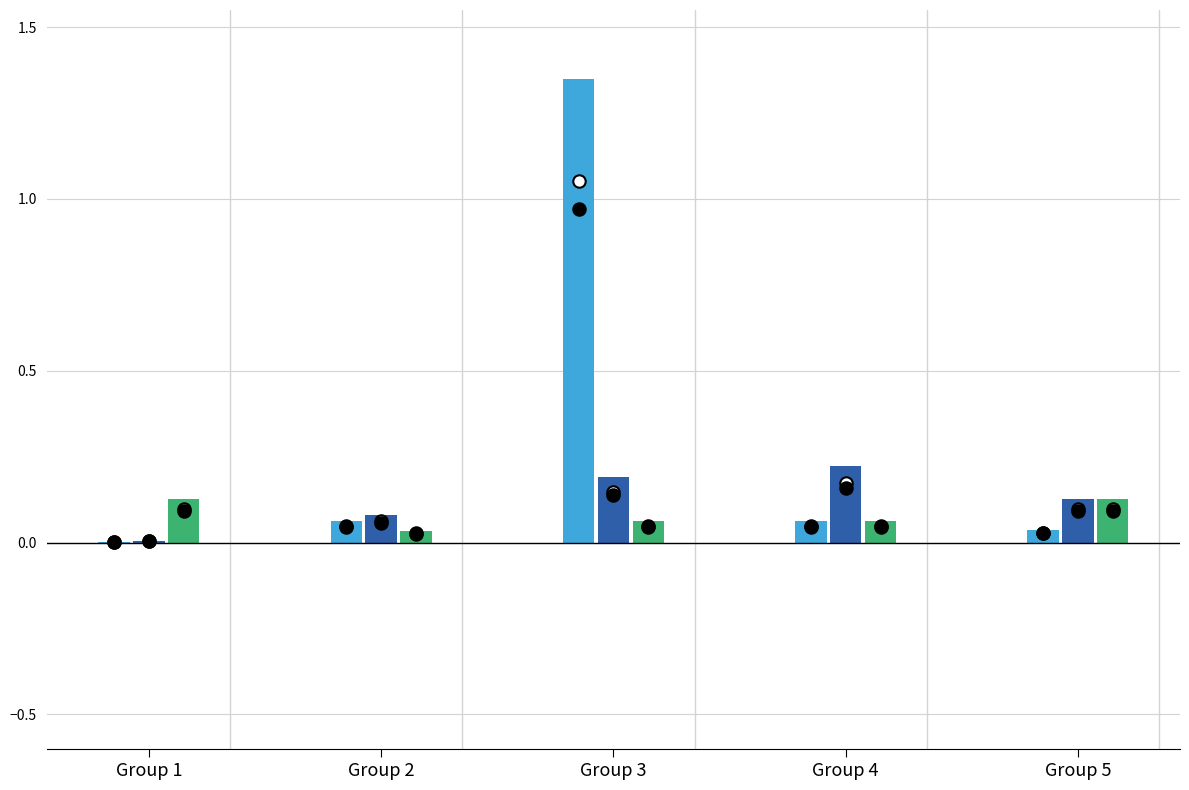

At which category is the sum across all series the highest?

Group 3